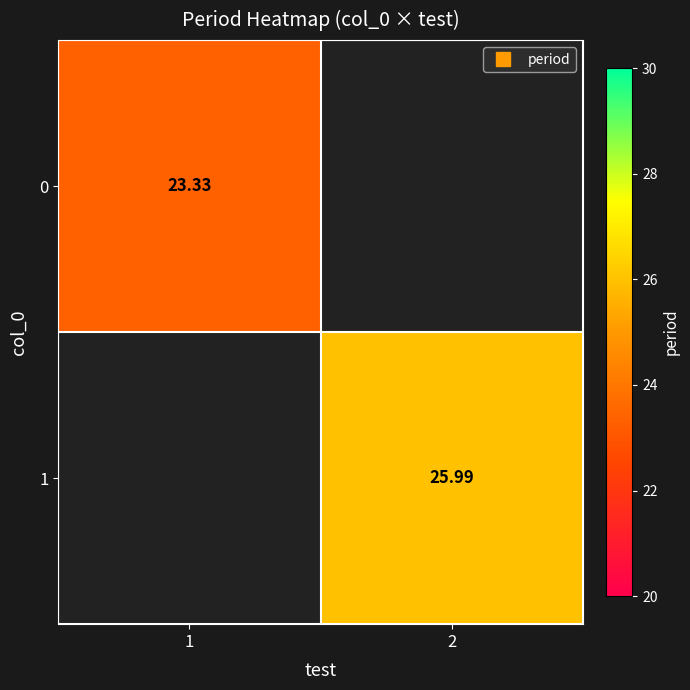

How many values in the 1 series exceed 25?

1